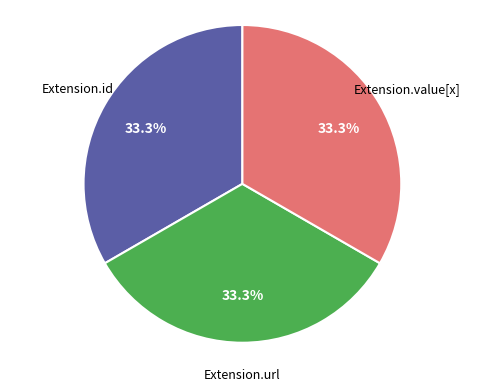

How many segments does this pie chart have?

3